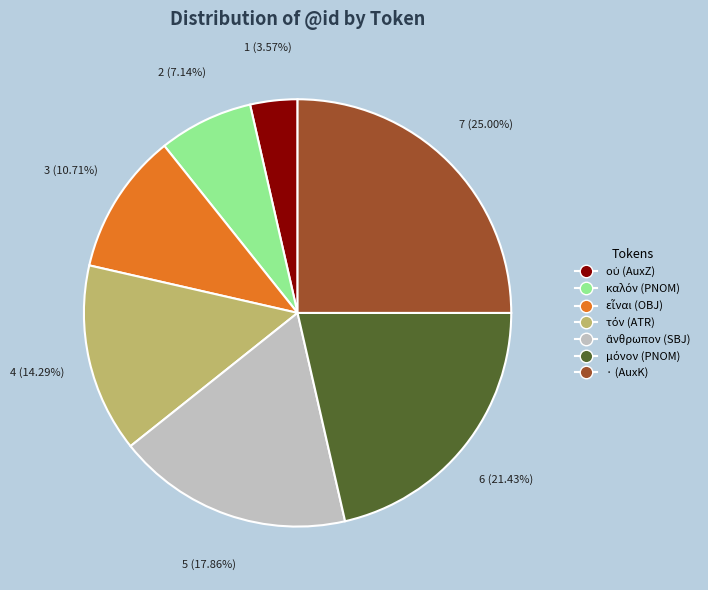

Does · (AuxK) account for over 50% of the chart?

No